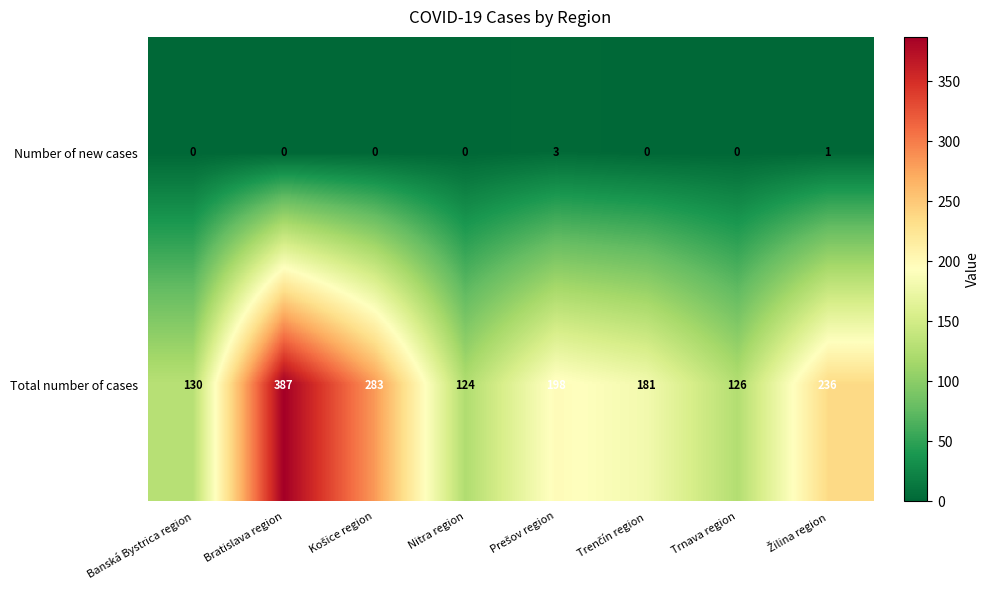

Which series has the widest spread of values?

Total number of cases